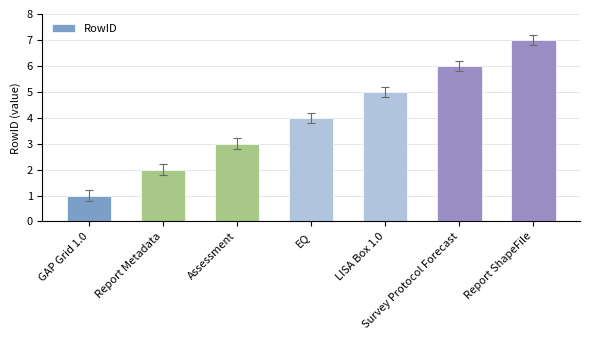

Which label corresponds to the smallest value in the chart?

GAP Grid 1.0